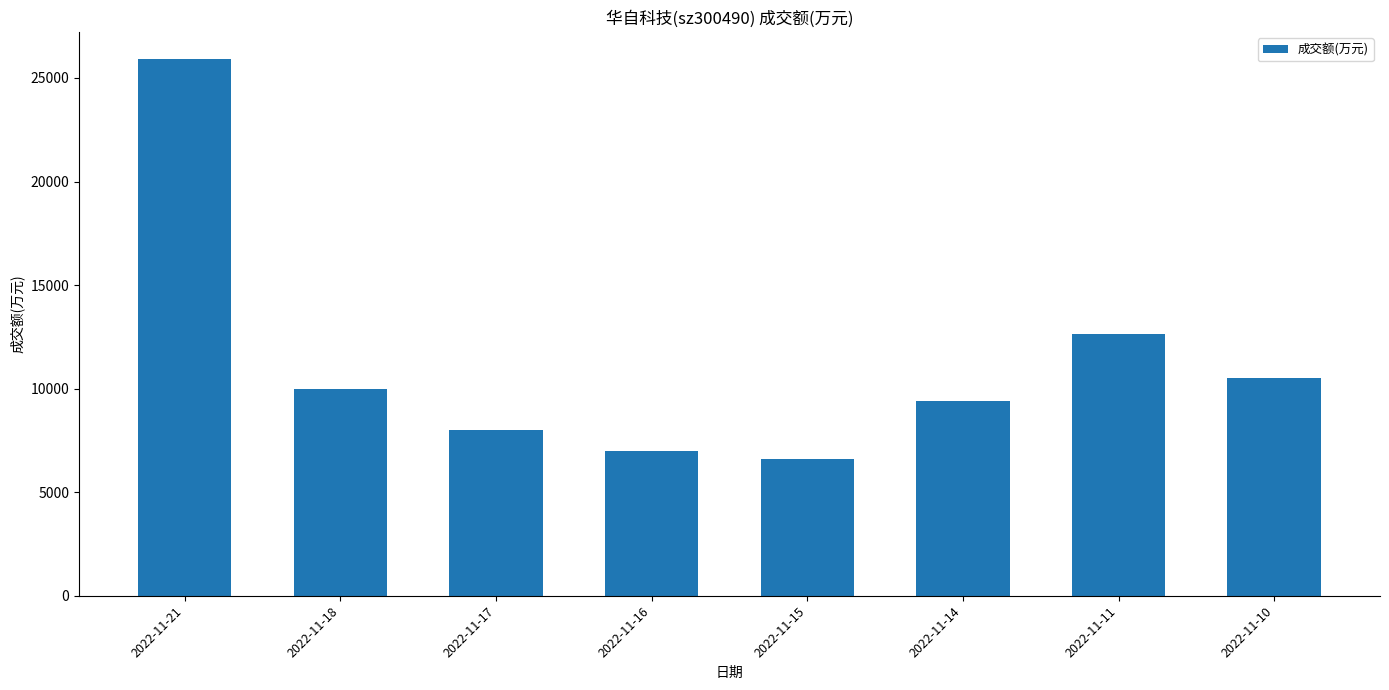

What is the difference between the second highest and minimum values?

6039